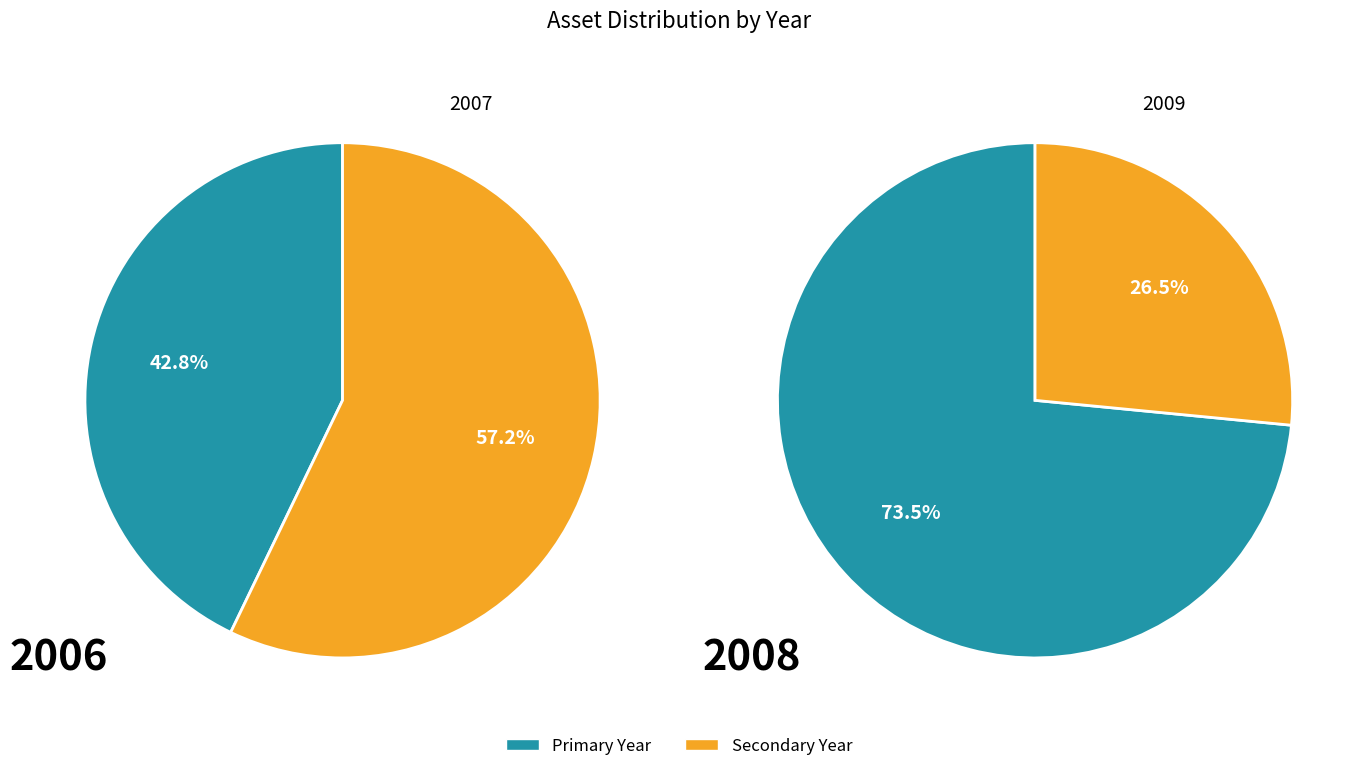

How many segments does this pie chart have?

4